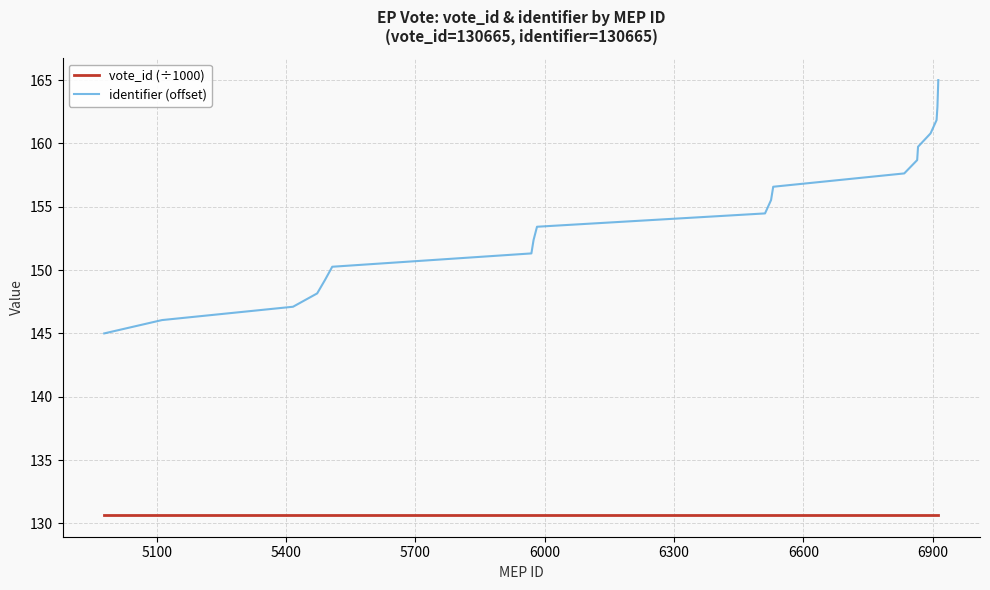

What is the minimum value shown in the chart?

130.7